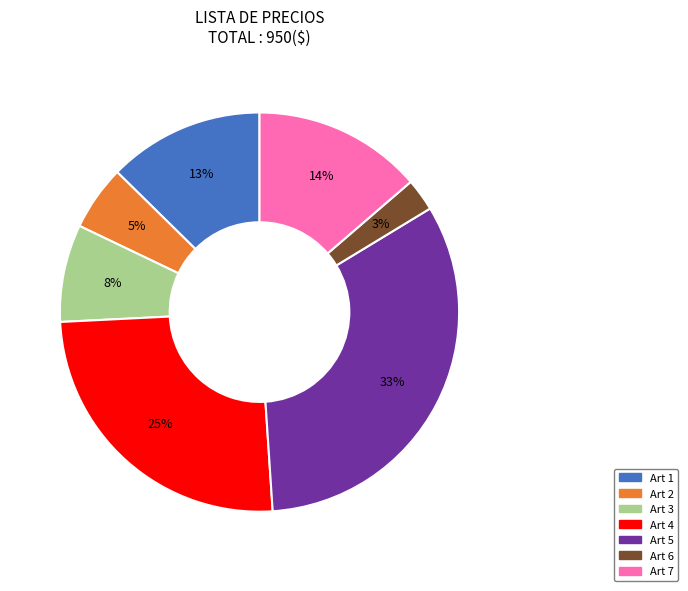

Is there a majority slice in this chart?

No